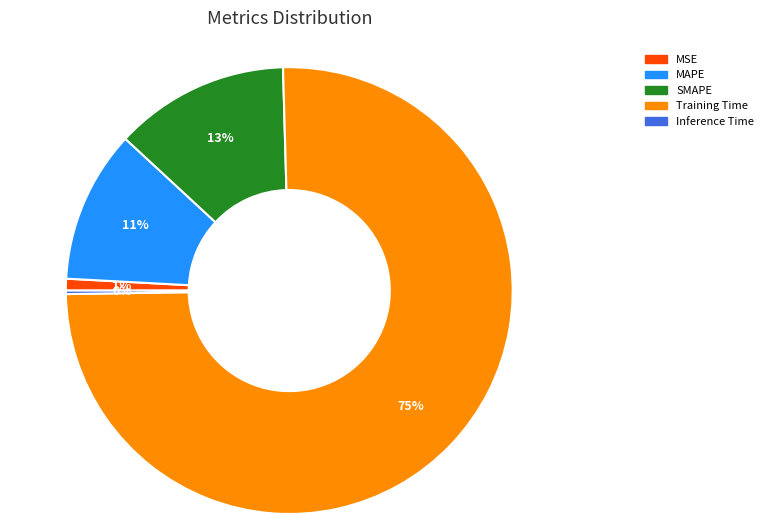

Which category has the biggest portion of the pie?

Training Time